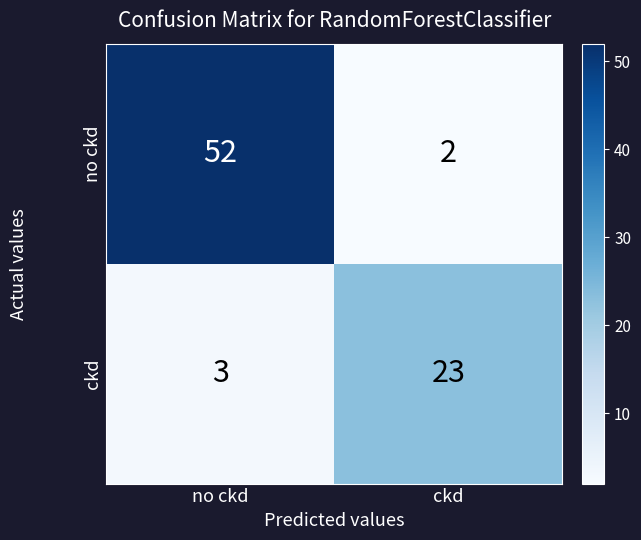

What is the lowest value of the ckd series?

3